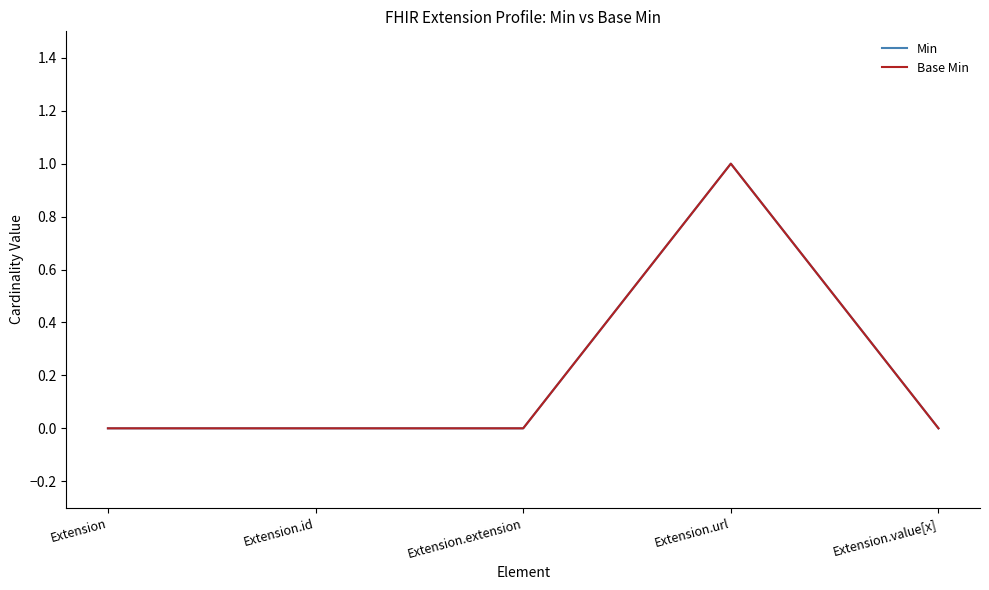

Between Extension.id and Extension.value[x], which series saw the biggest shift?

Min